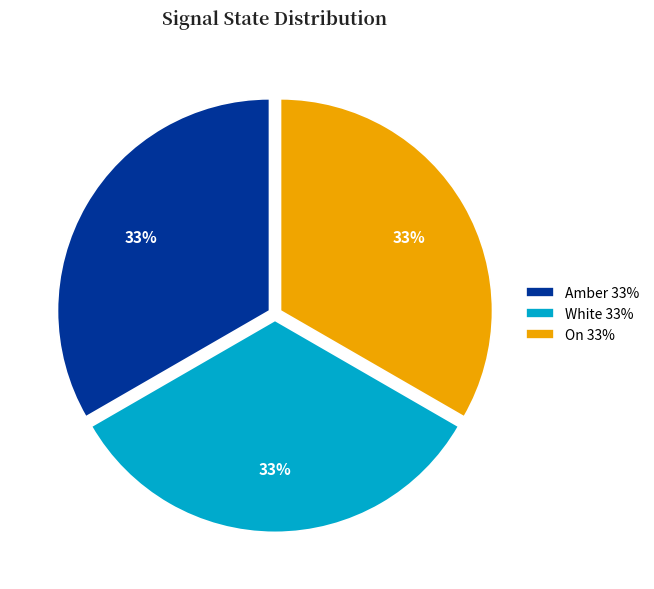

Count the number of slices in the pie.

3